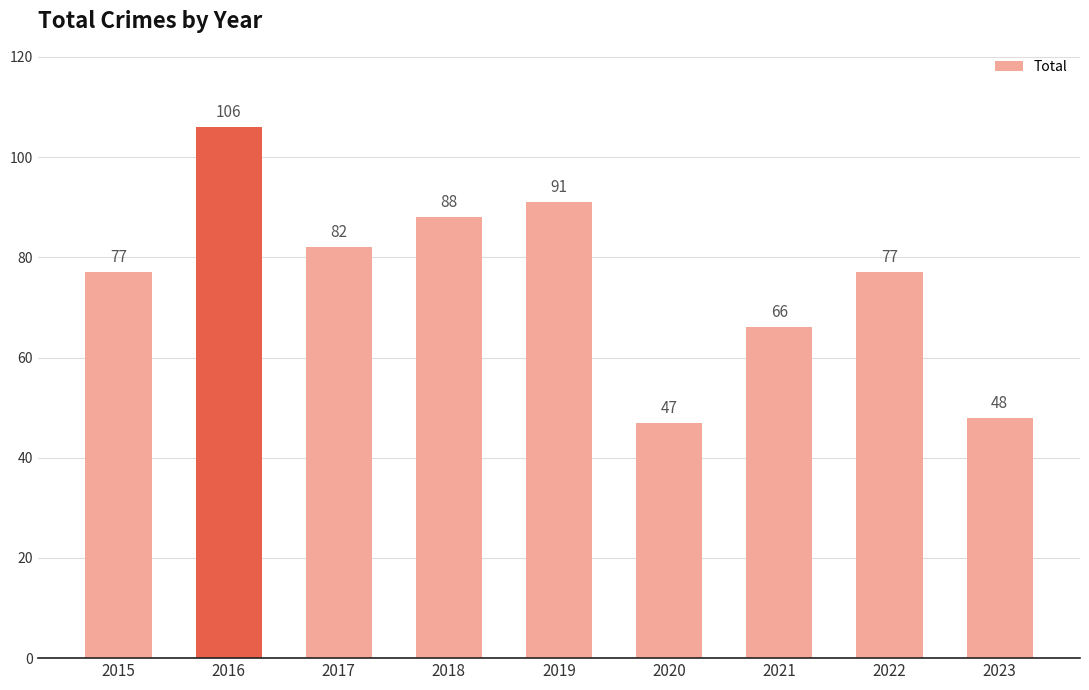

Between 2023 and 2015, which is larger?

2015